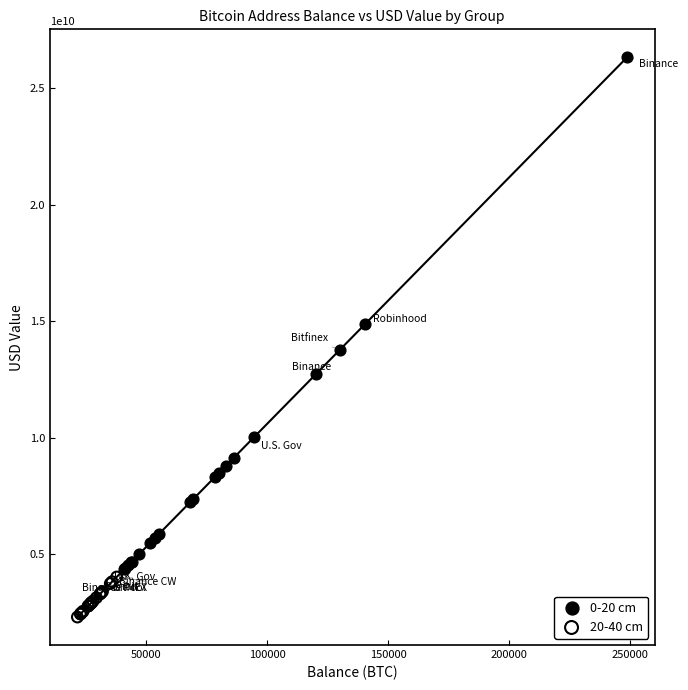

Which series has the largest Y range (max minus min)?

0-20 cm